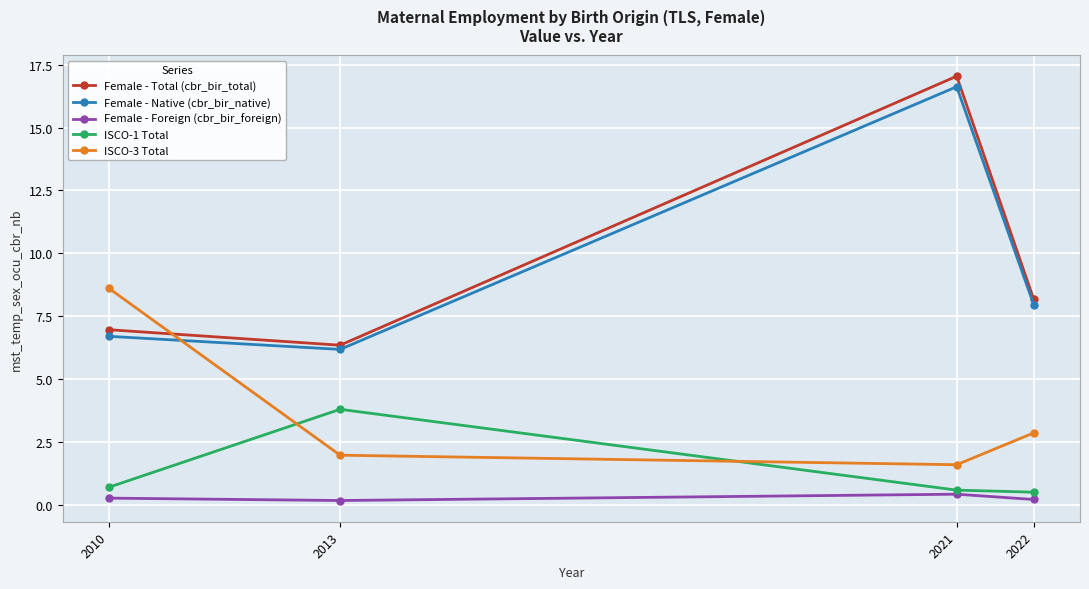

What is the value of the Female - Total (cbr_bir_total) point at the 4th from the left?

8.2